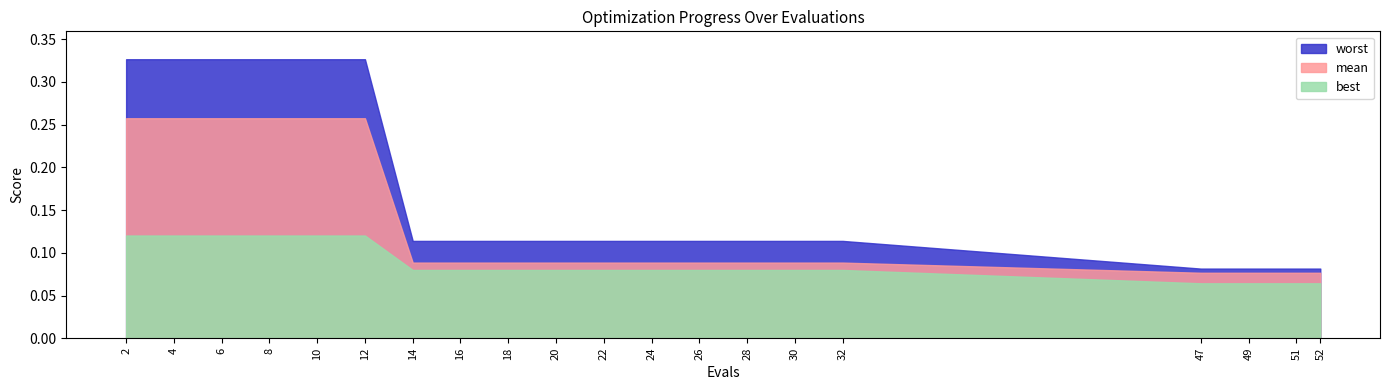

List the series in order of their peak value, highest first.

worst, mean, best